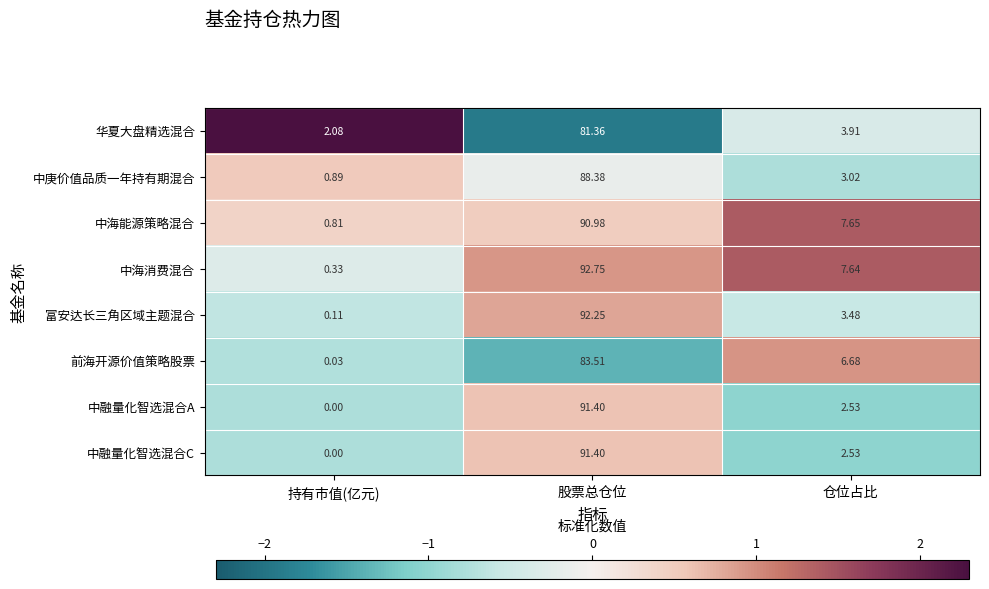

How many data points does each series have?

3